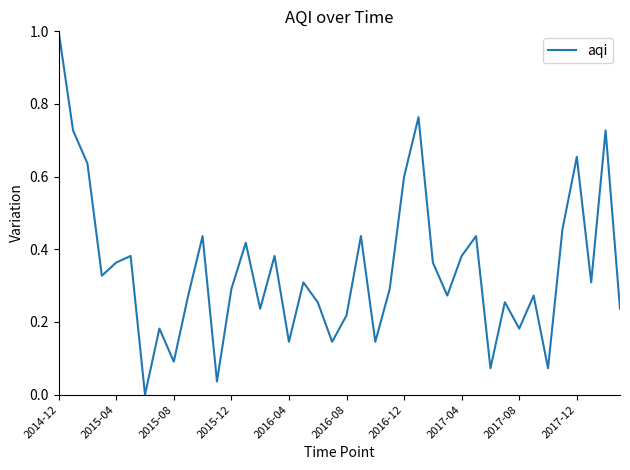

True or false: there are more than 1 points higher than both neighbors.

True